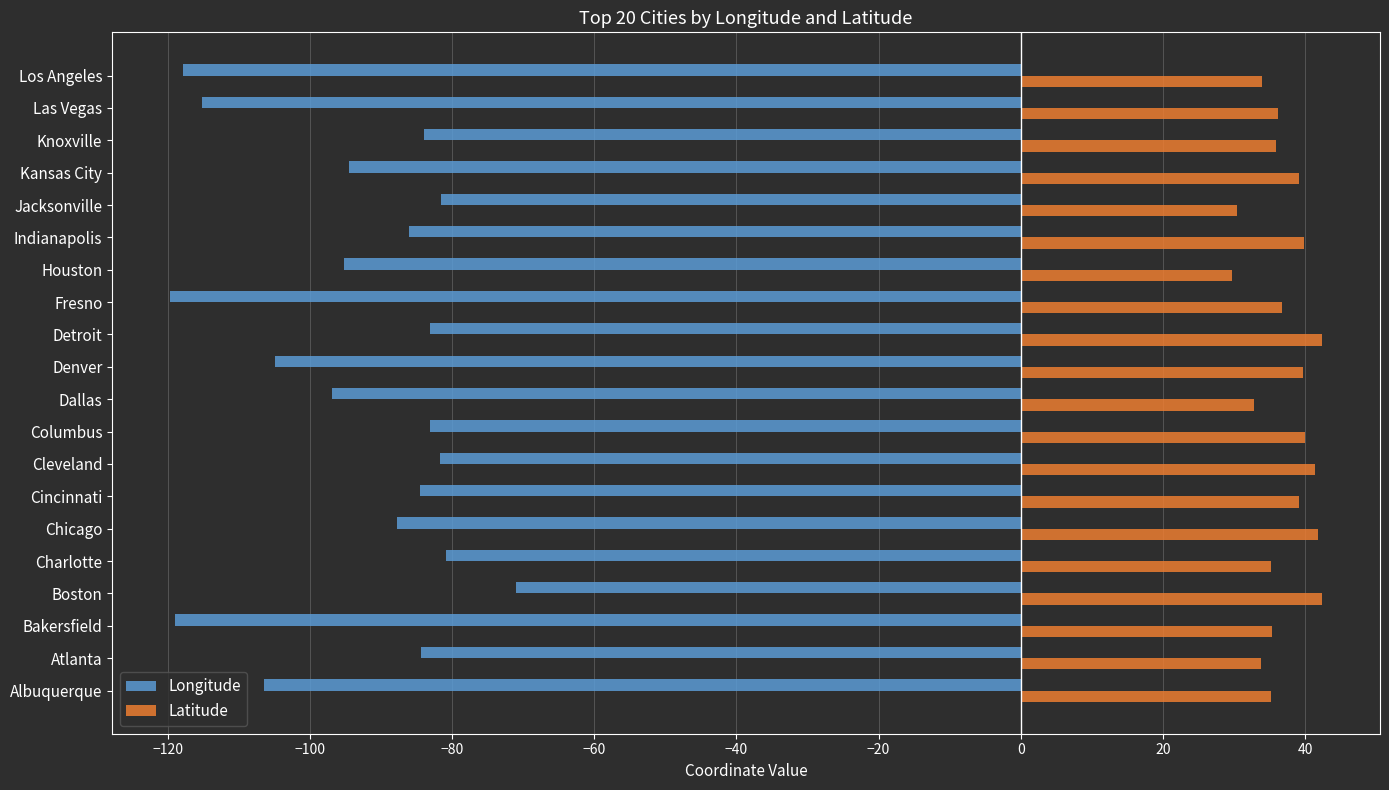

Which series has the largest total across all categories?

Latitude